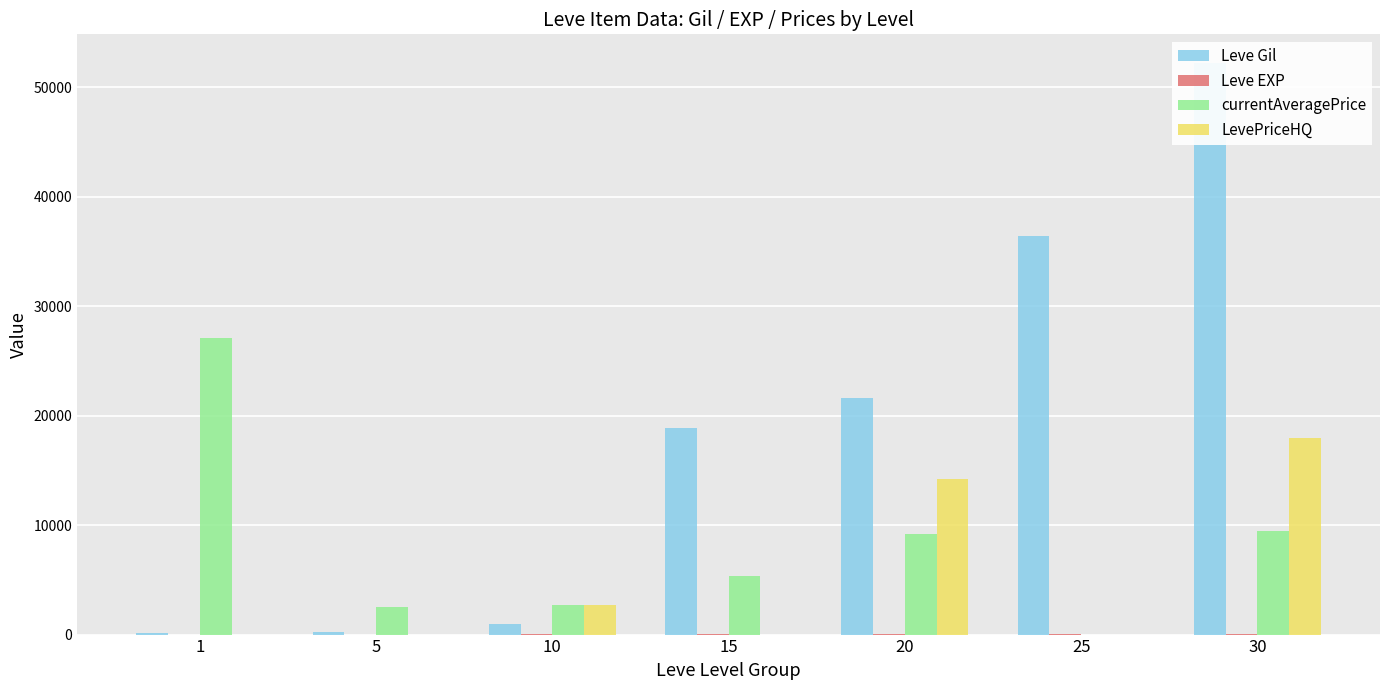

How many bars are there in each group?

4